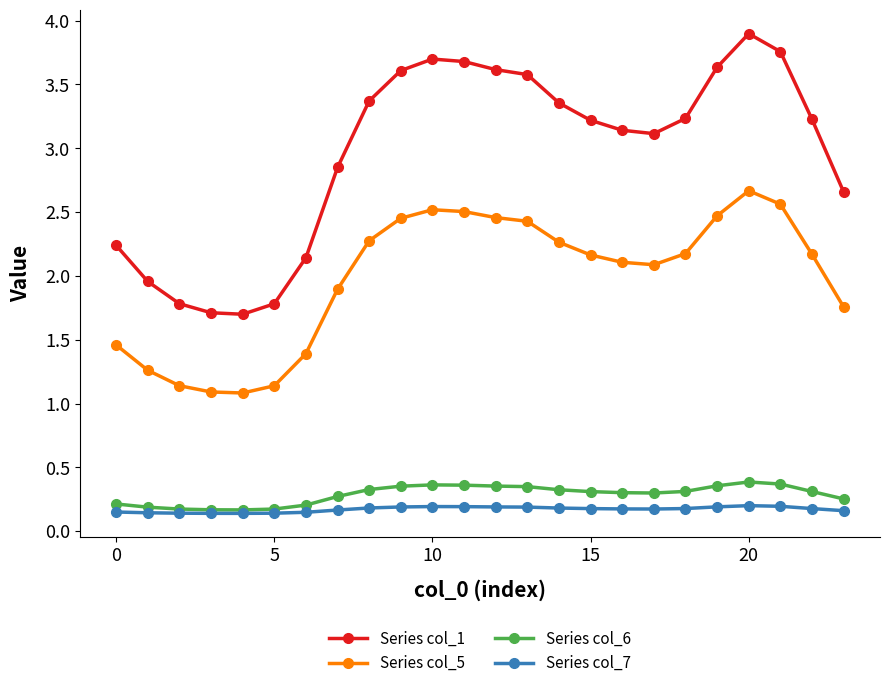

What is the maximum value shown in the chart?

3.9